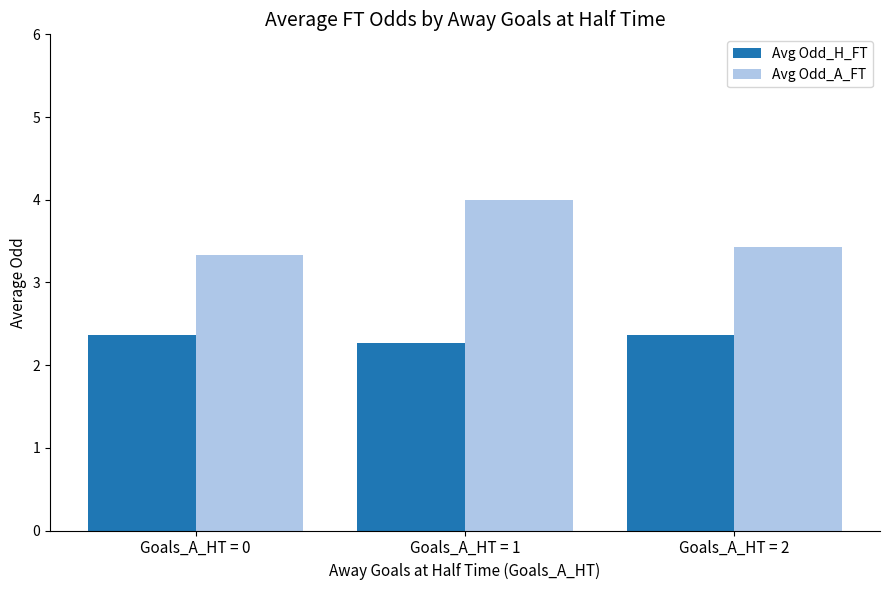

List the series in order of their overall mean, highest first.

Avg Odd_A_FT, Avg Odd_H_FT